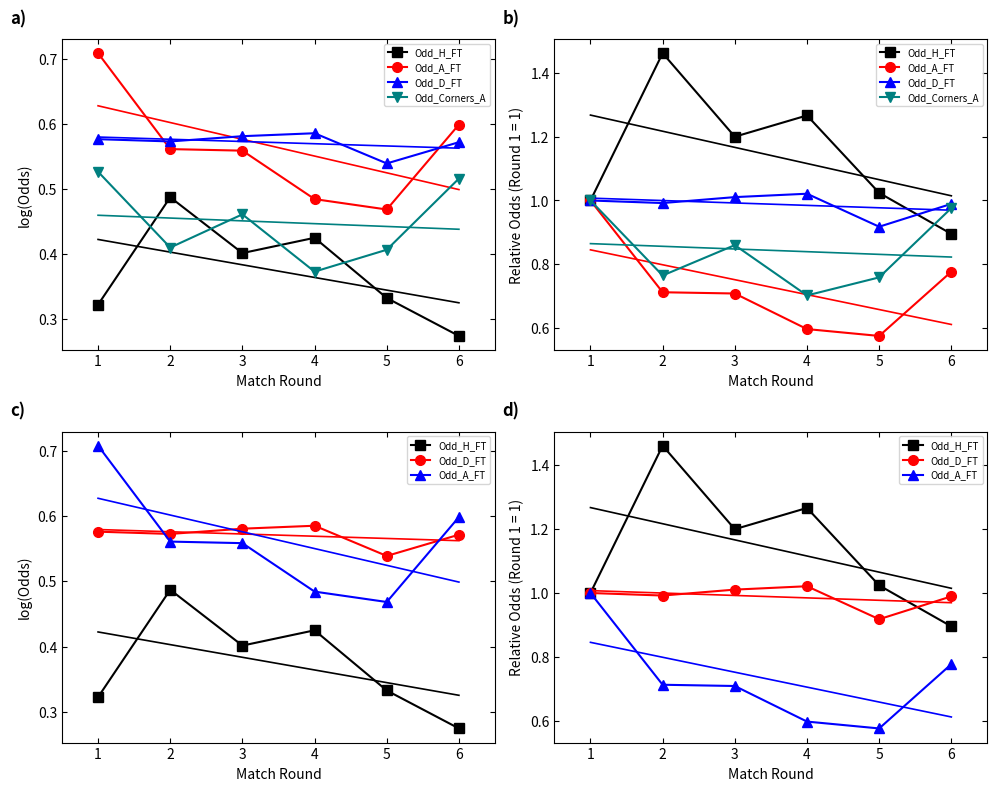

Is the value of Odd_H_FT at 1 greater than the value of Odd_Corners_A at 6?

Yes